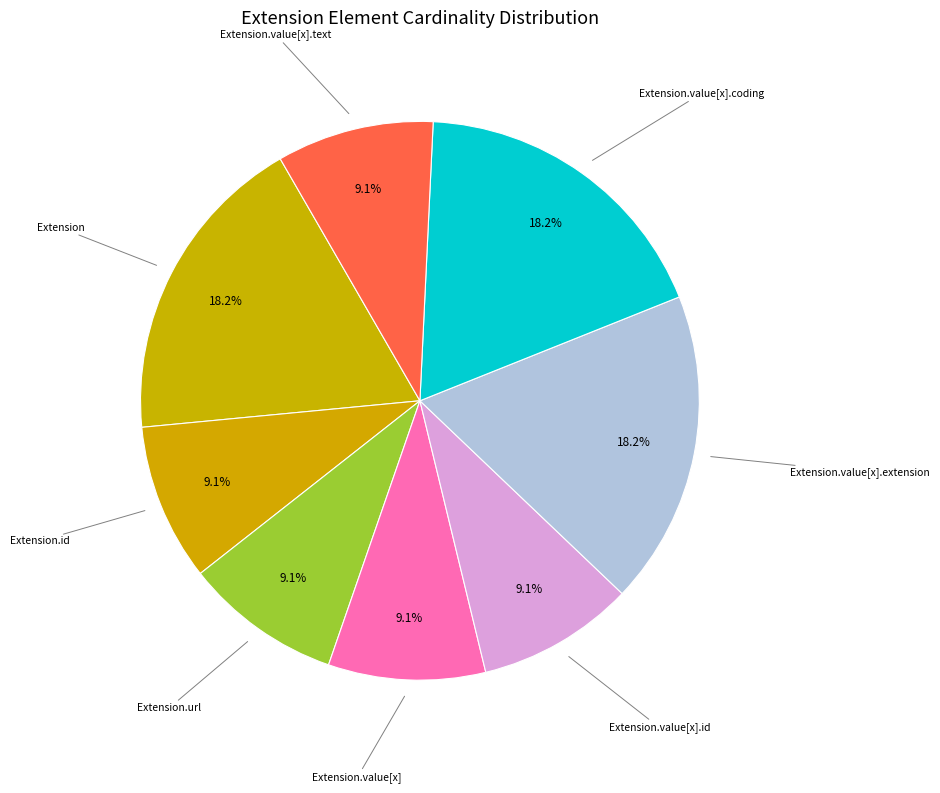

How many slices are in this pie chart?

8